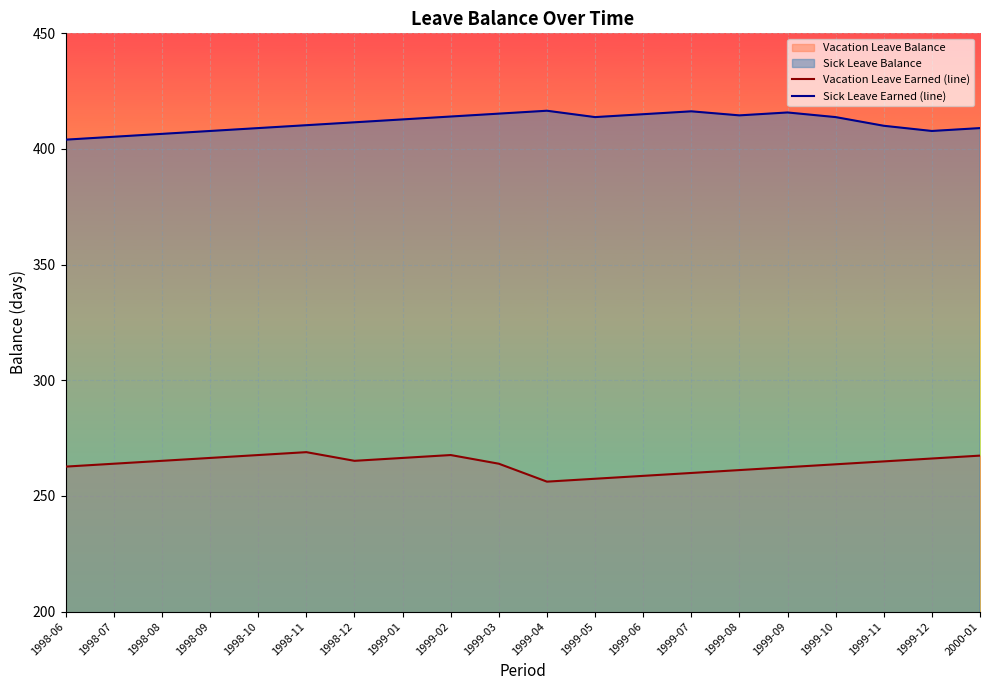

At how many categories does at least one series exceed 368?

20